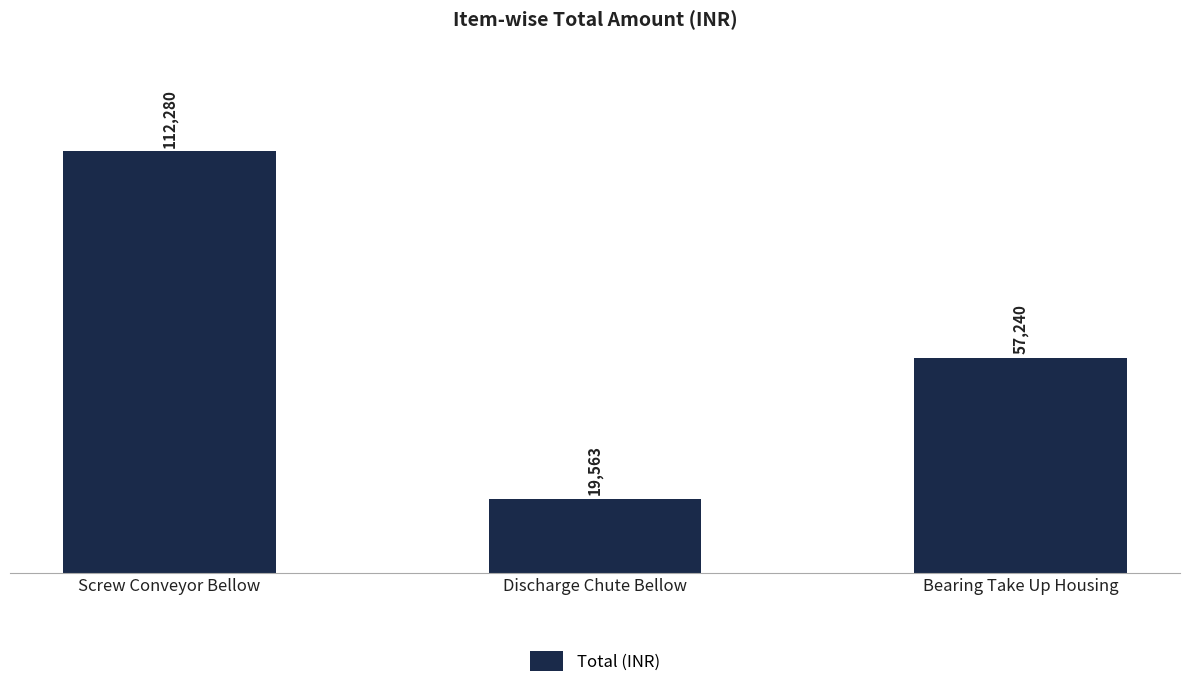

What is the value of the 3rd bar from the left?

57240